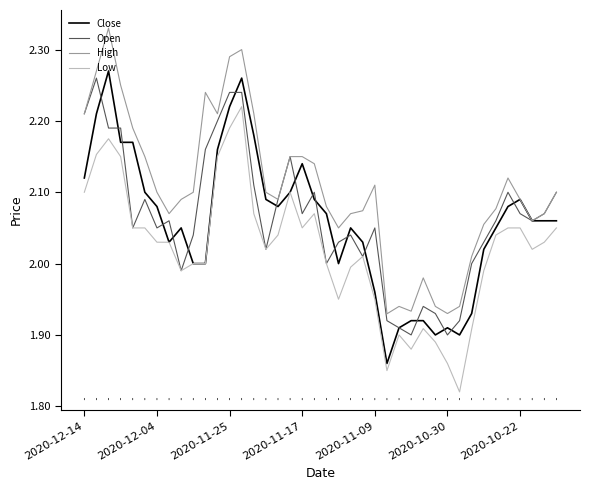

Which series has the largest total across all categories?

High